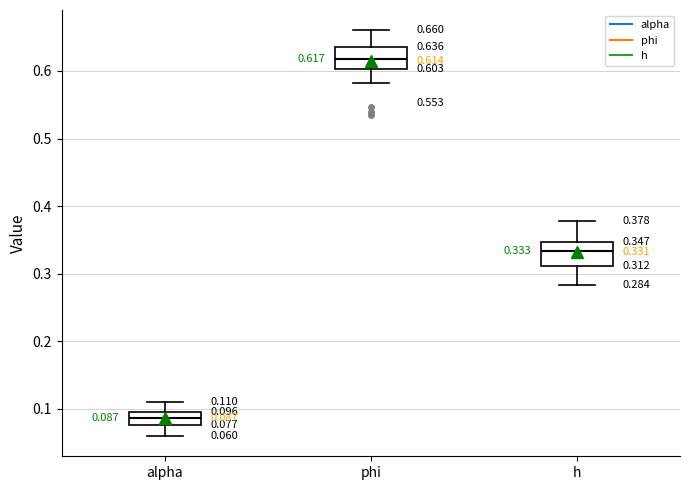

Which box has the highest median line?

phi